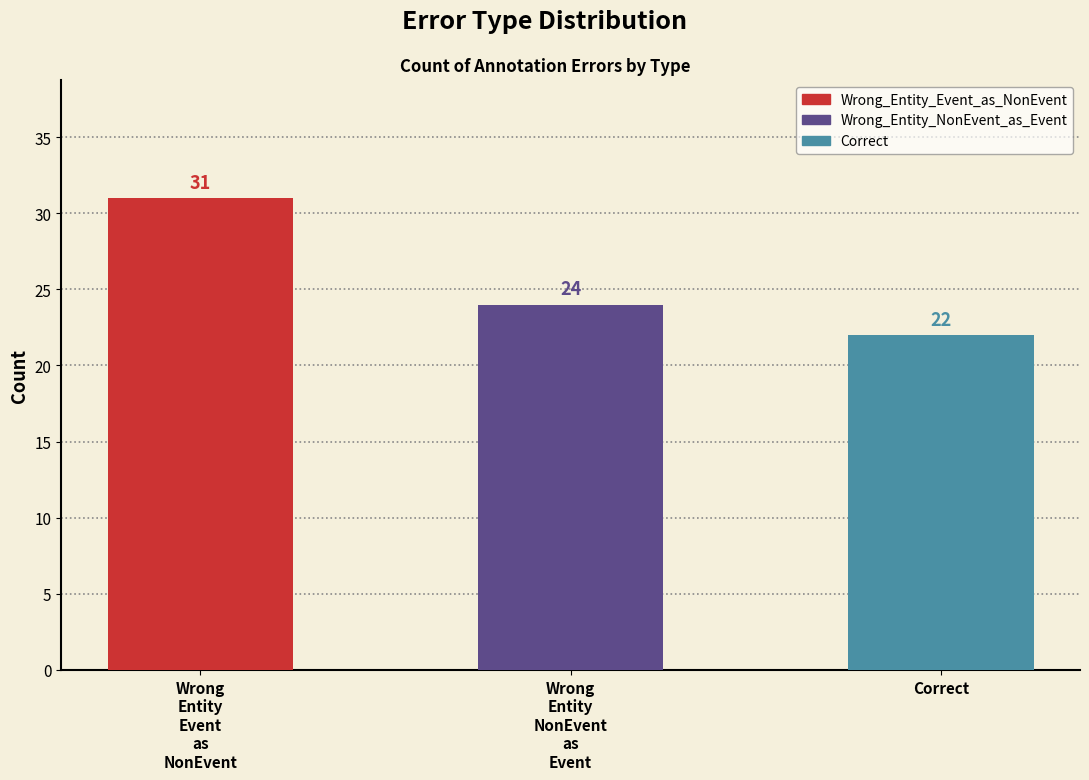

What is the difference between the values at Wrong_Entity_Event_as_NonEvent and Correct?

9